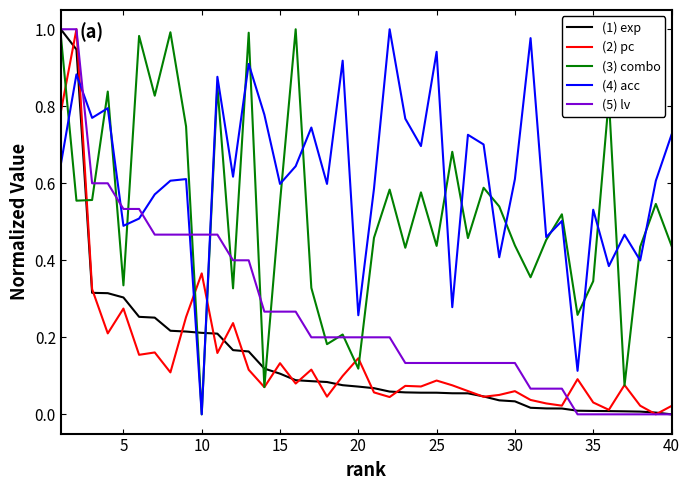

Which series ends up on top after the final intersection of (1) exp and (4) acc?

(4) acc